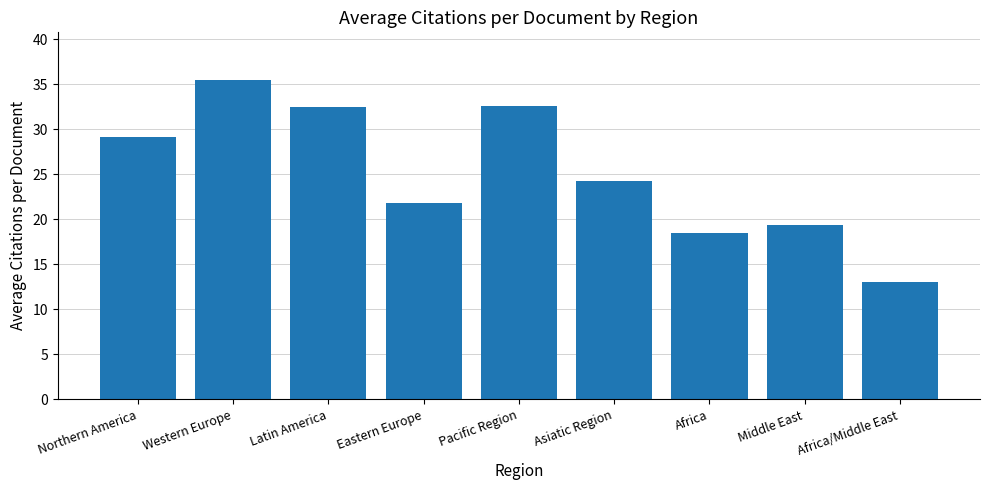

The value at Eastern Europe is 21.8. True or false?

True